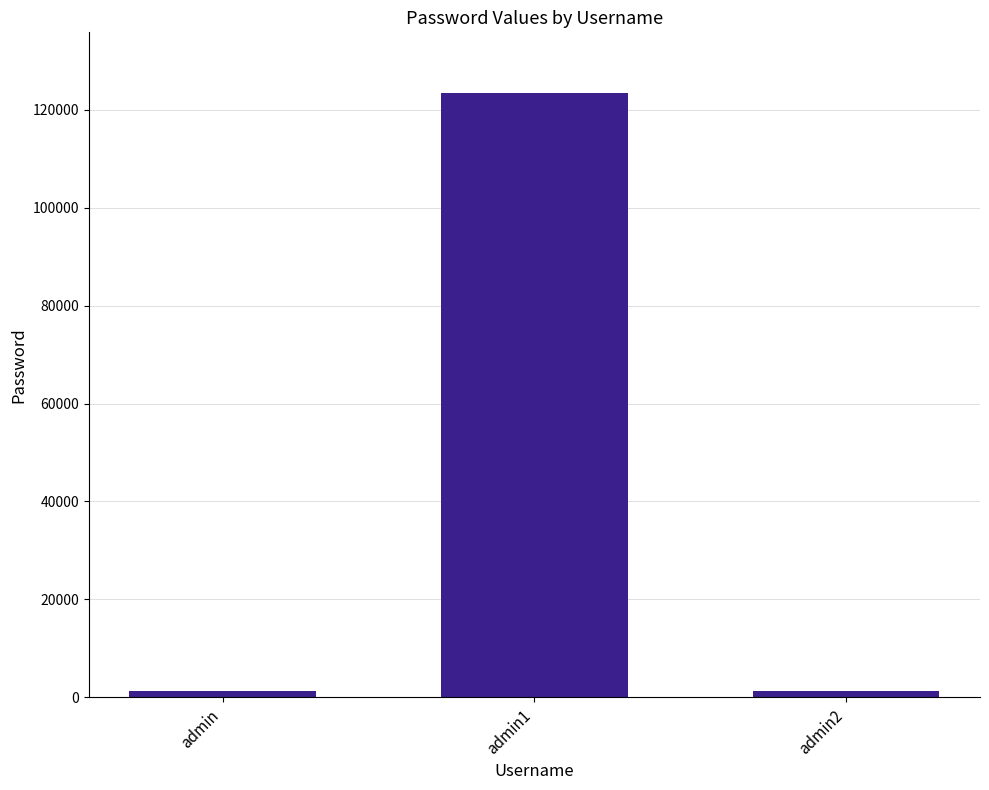

At which category does the chart reach its peak across all series?

admin1